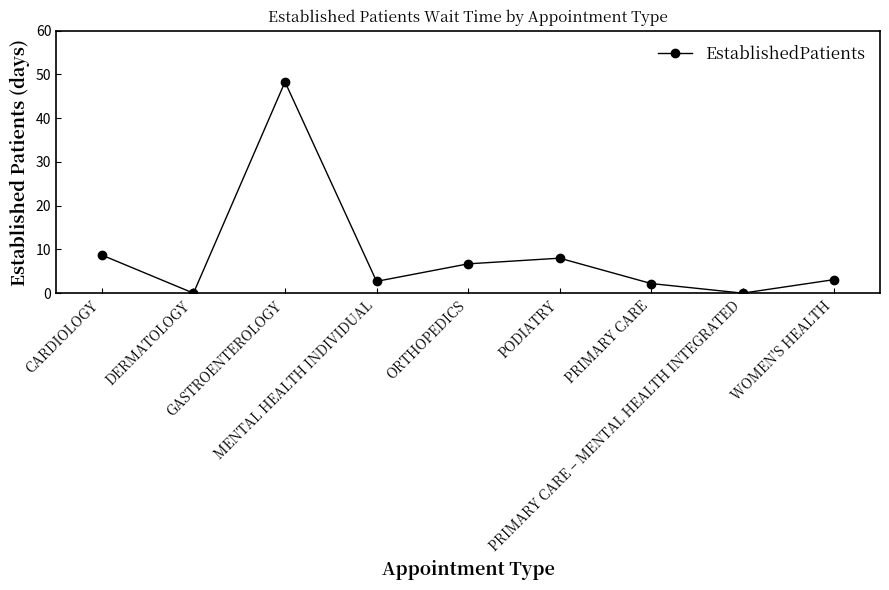

Reading left to right, extract all data points from this chart.

8.7	0.0	48.3	2.7	6.7	8.0	2.2	0.0	3.1